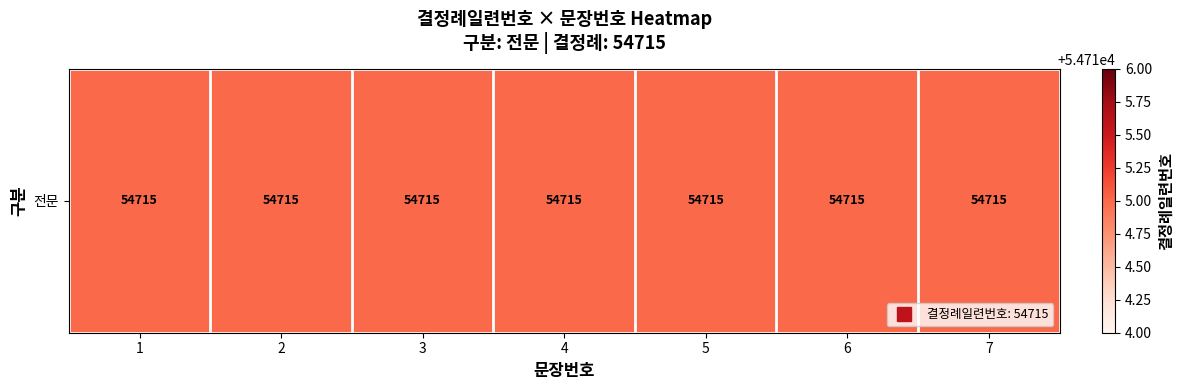

What is the greatest value displayed?

54715